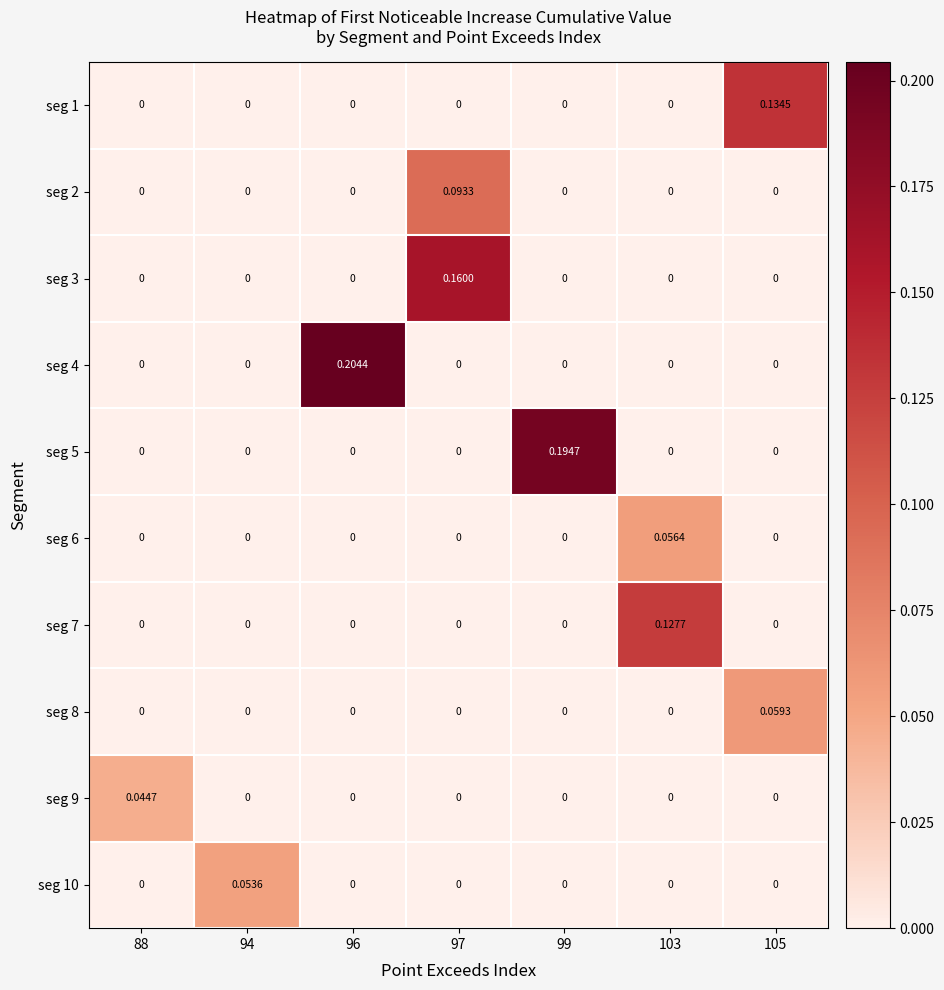

Is the value of seg 2 at 97 greater than the value of seg 4 at 105?

Yes